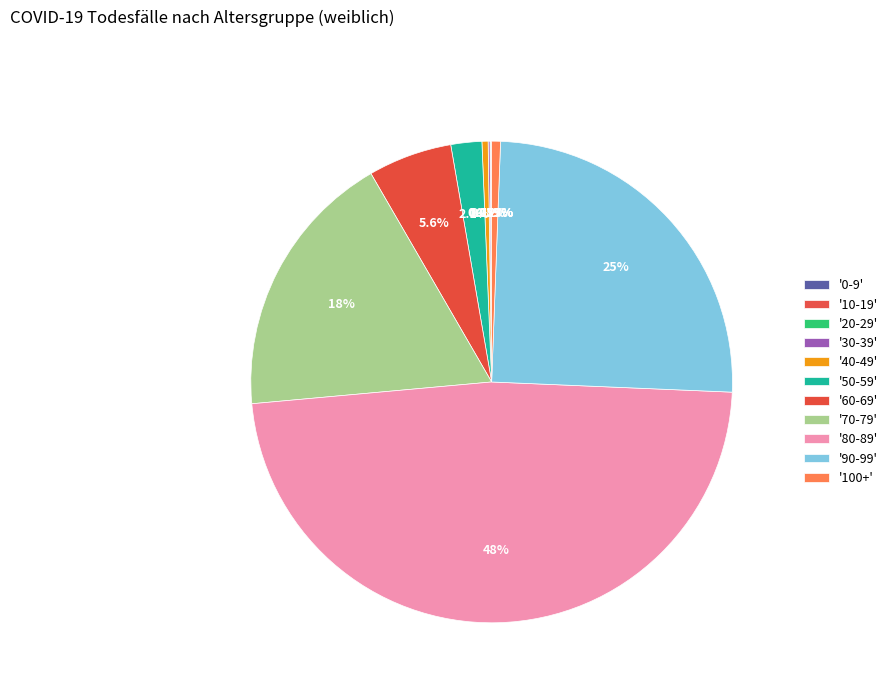

How many segments does this pie chart have?

11